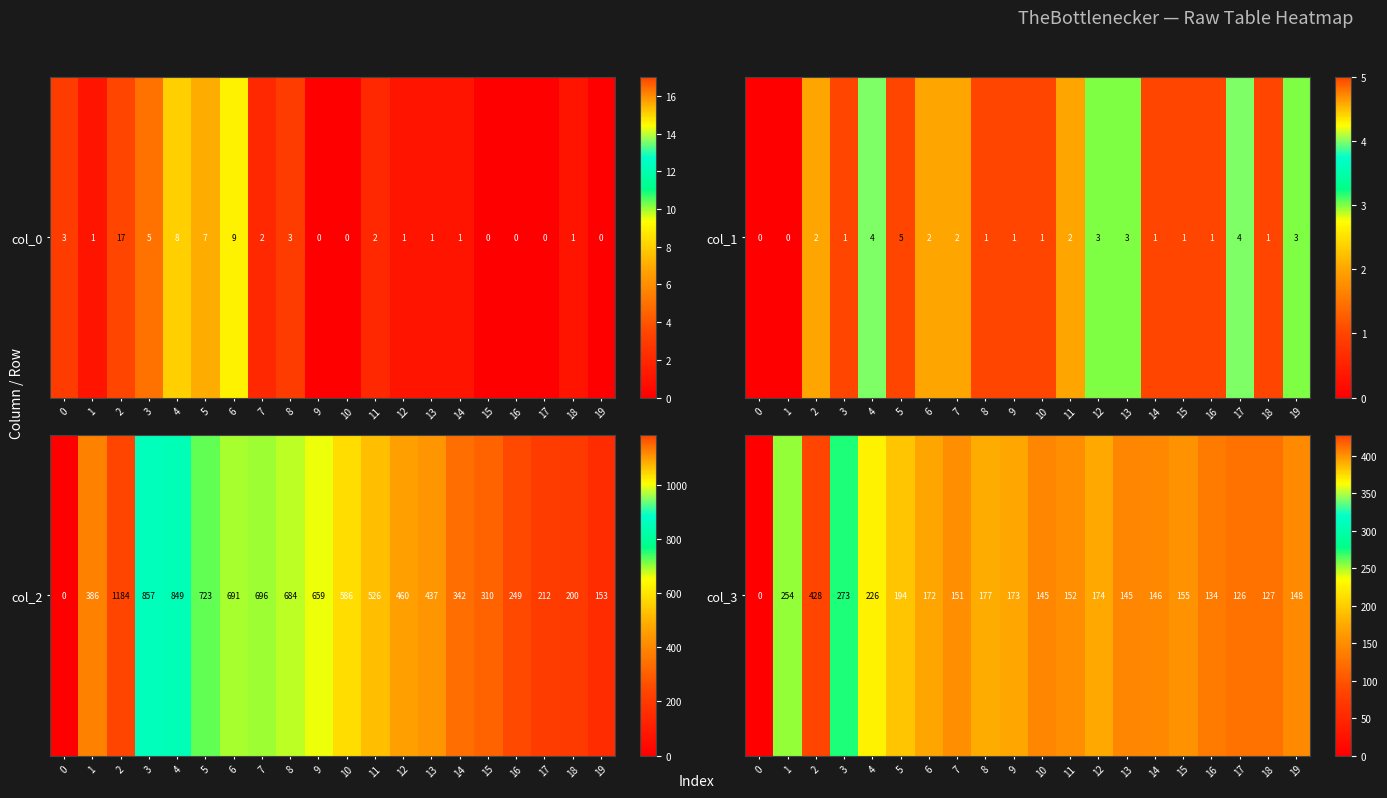

Reading left to right, what are all the values shown in this chart?

0=0	1=254	2=428	3=273	4=226	5=194	6=172	7=151	8=177	9=173	10=145	11=152	12=174	13=145	14=146	15=155	16=134	17=126	18=127	19=148